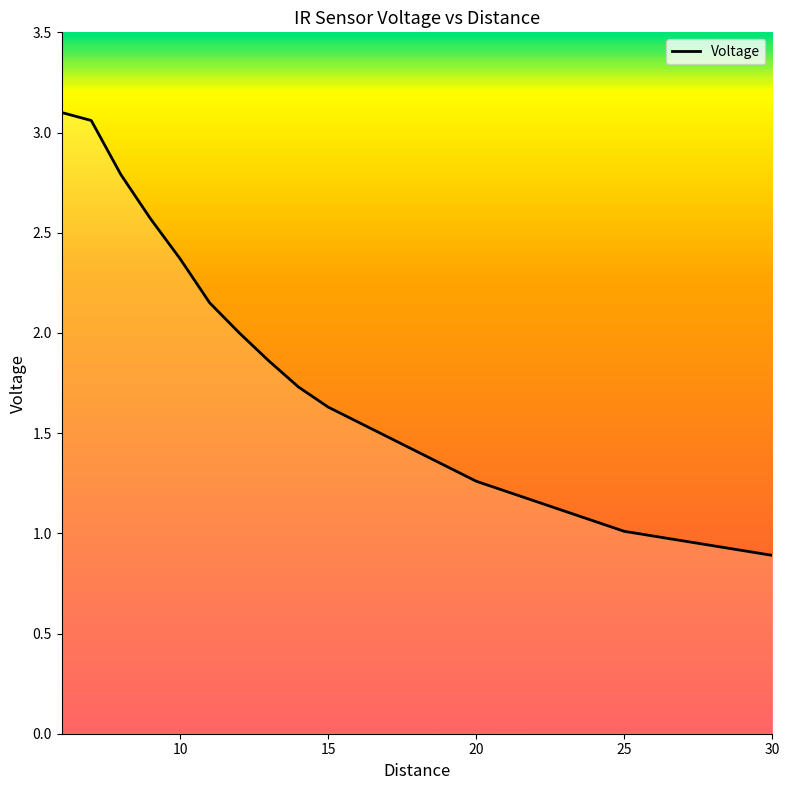

What is the smallest value displayed?

0.9